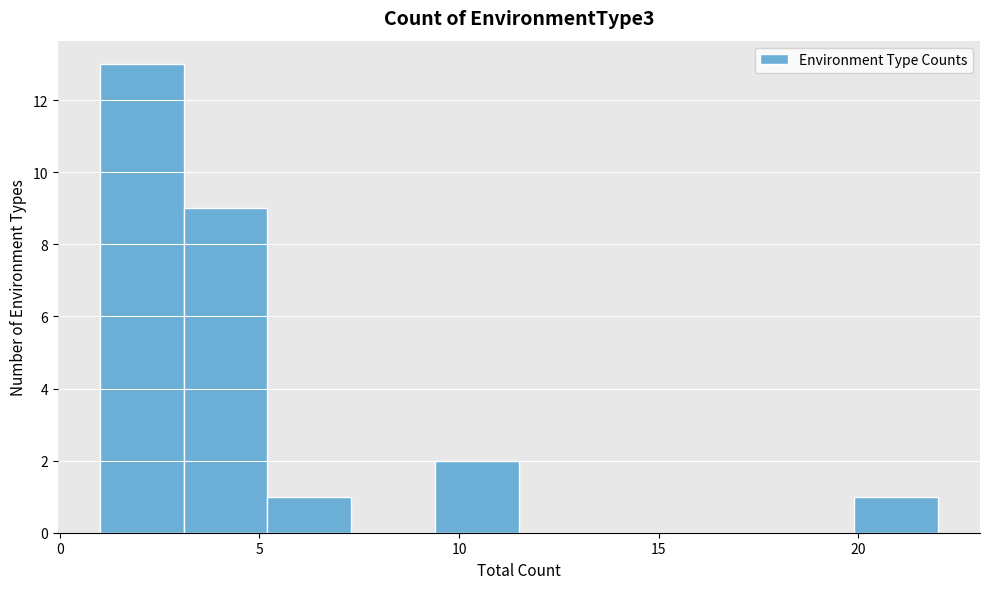

Reading left to right, list every bar in this chart as the range it spans on the x-axis followed by its height. Neither the bar edges nor the heights are printed on the chart, so give them approximately, as read against the axes.

1.0 to 3.1: 13
3.1 to 5.2: 9
5.2 to 7.3: 1
7.3 to 9.4: 0
9.4 to 11.5: 2
11.5 to 13.6: 0
13.6 to 15.7: 0
15.7 to 17.8: 0
17.8 to 19.9: 0
19.9 to 22.0: 1